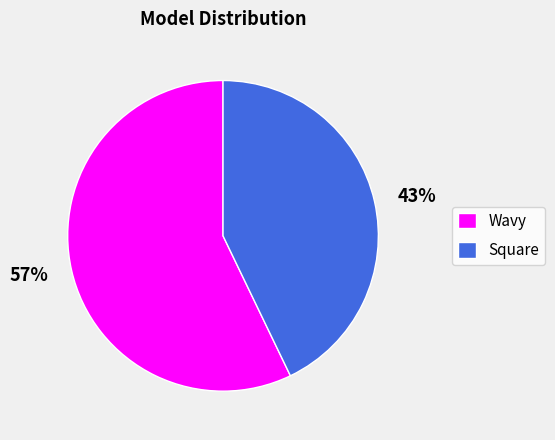

Is there a majority slice in this chart?

Yes